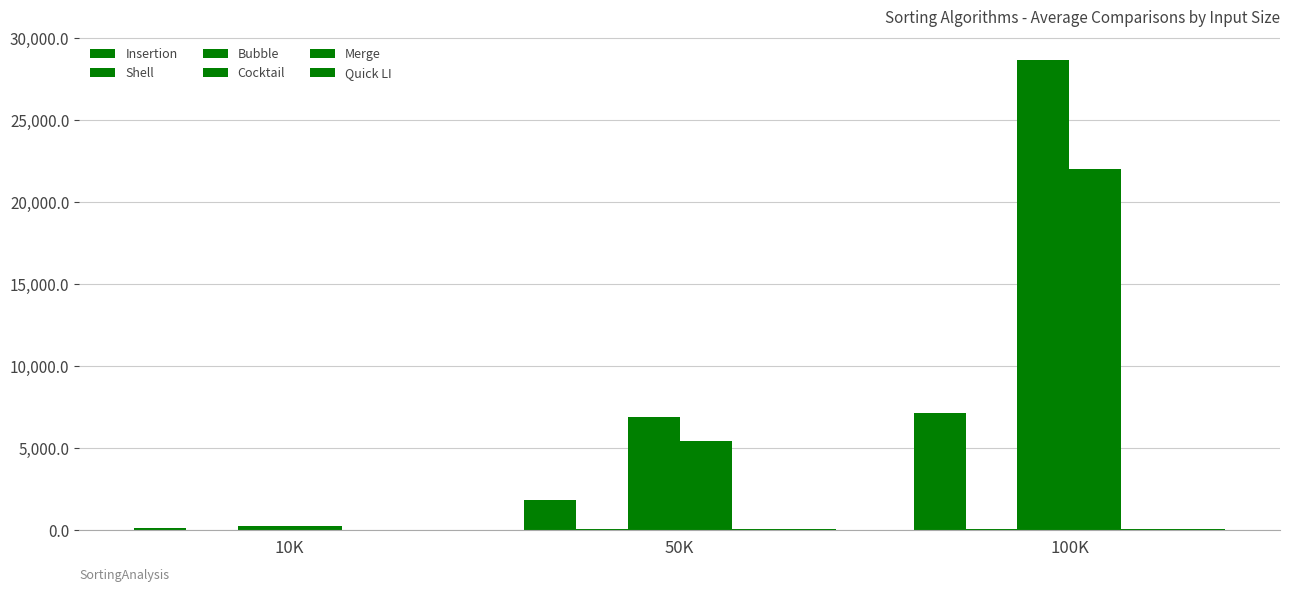

How many distinct data groups are displayed?

6